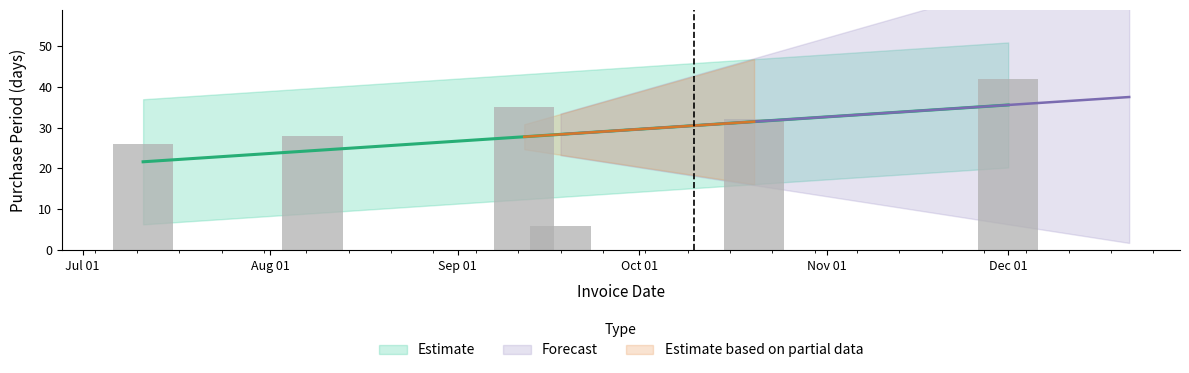

What is the difference between the values at 2017-10-20 and 2017-09-18?

26